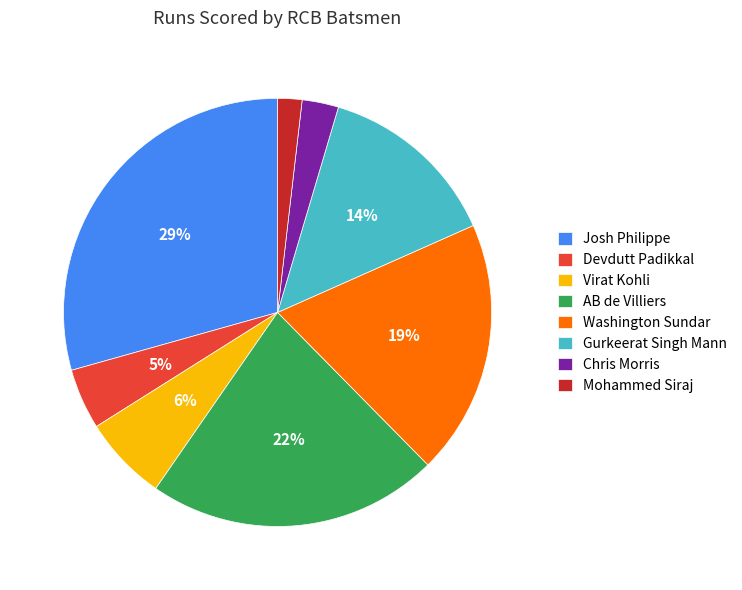

How many segments does this pie chart have?

8